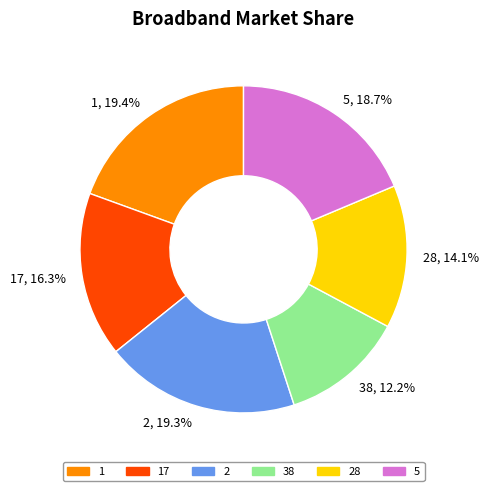

Which slice is the smallest?

38, 12.2%